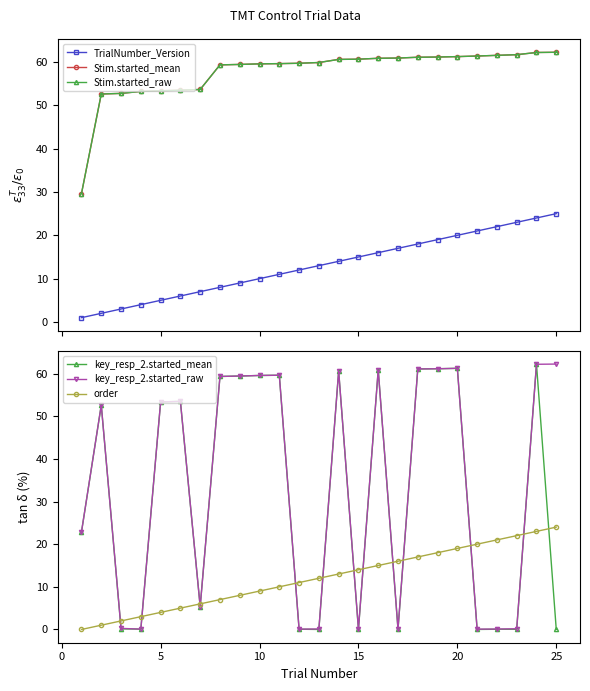

True or false: key_resp_2.started_mean has more than 2 interior local peaks.

True